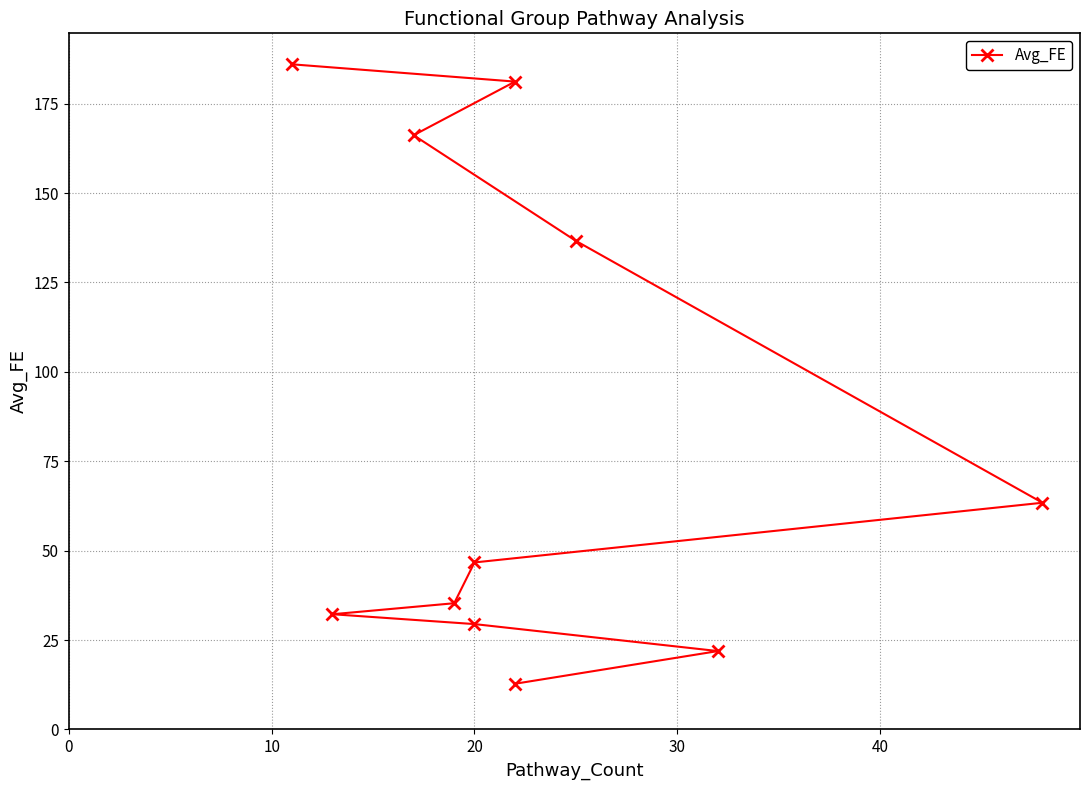

Reading right to left, list all the values displayed in this chart.

12.8	21.9	29.5	32.2	35.3	46.7	63.4	136.6	166.2	181.2	186.0